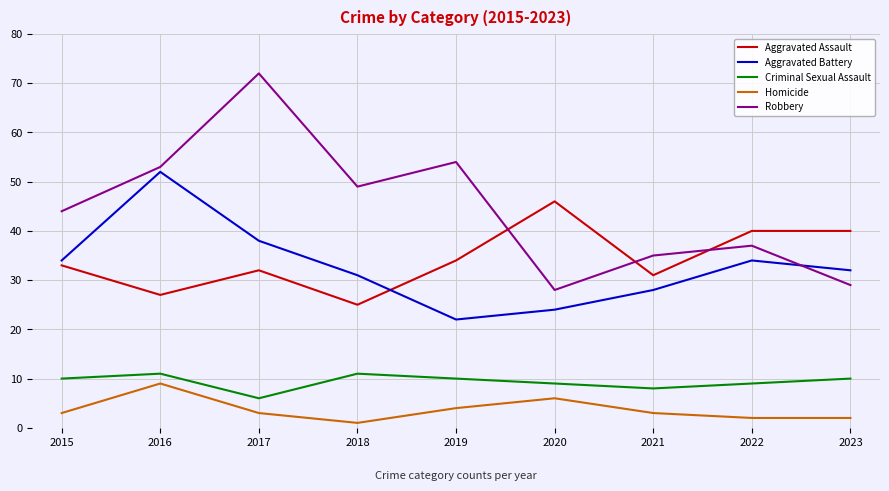

True or false: Homicide and Aggravated Battery intersect in this chart.

False